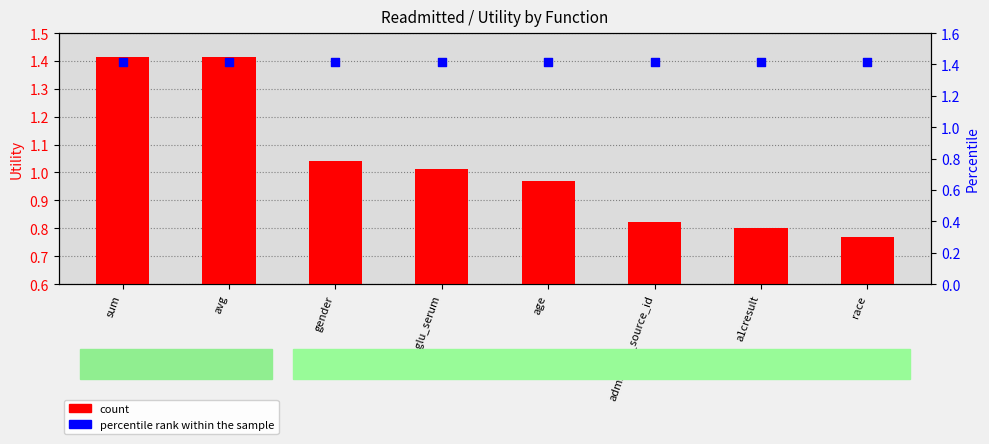

Is the value of percentile rank within the sample at age greater than the value of count at avg?

No